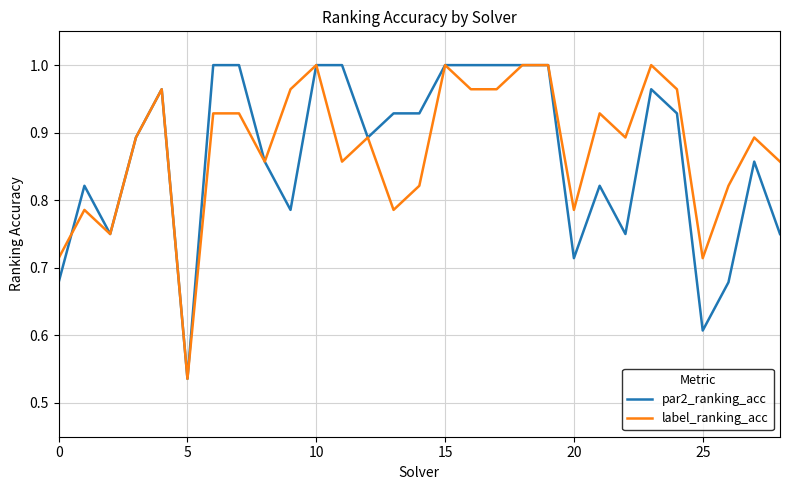

The value of par2_ranking_acc at 0 is 1.2. True or false?

False